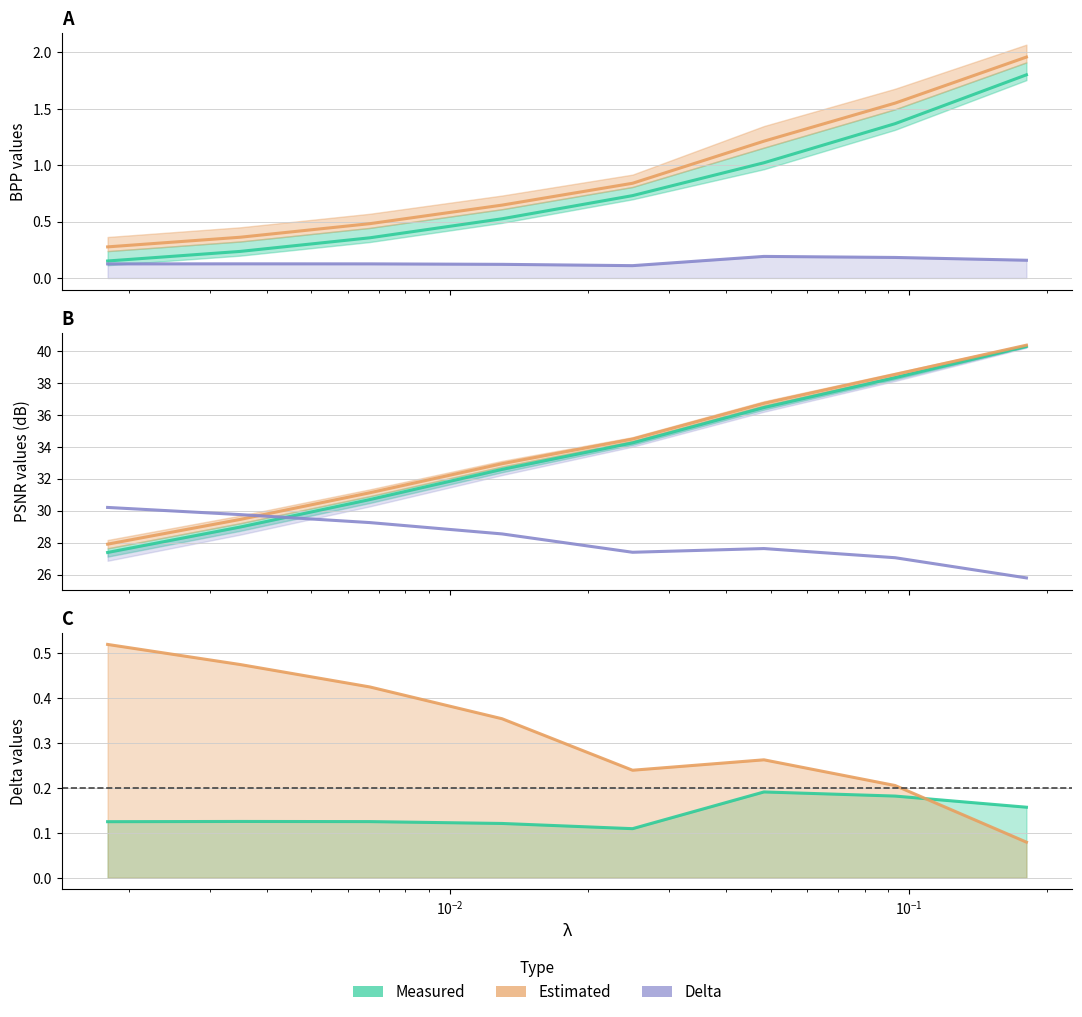

Which series has the widest spread of values?

psnr